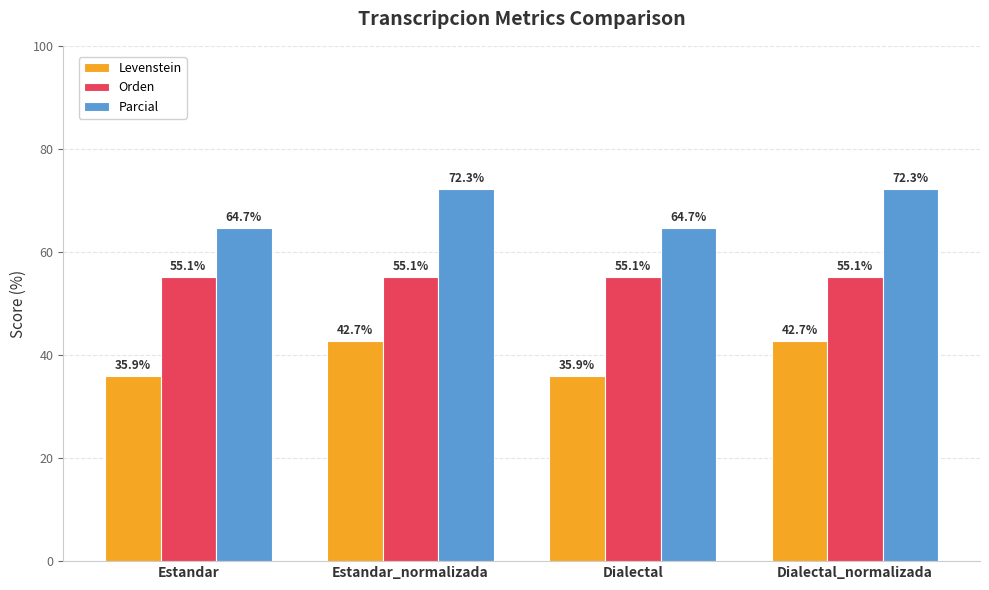

What value does the Levenstein series have at Dialectal?

35.9